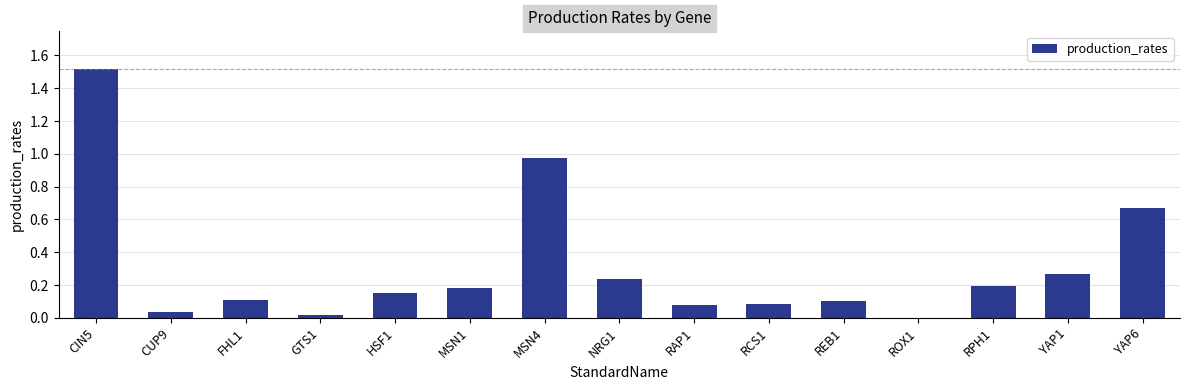

Which has a higher value, MSN1 or YAP6?

YAP6